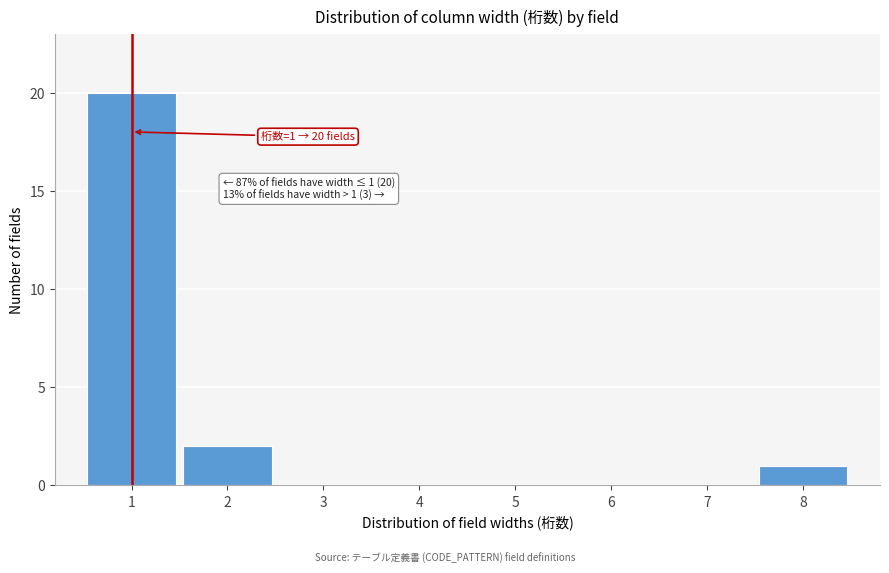

Which range on the x-axis has the tallest bar?

0.5 to 1.5